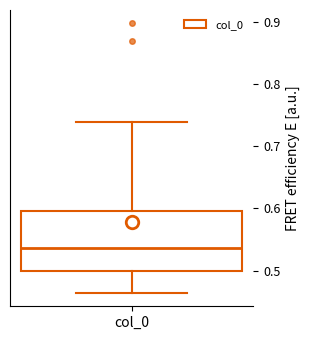

Where does the lower whisker of the box for col_0 end on the y-axis? The values are not printed on the chart, so give them approximately, as read against the axis.

0.46